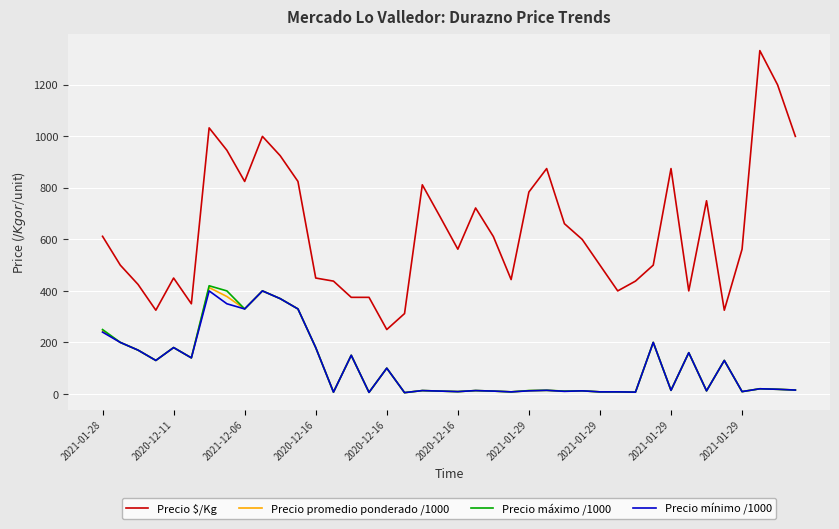

Which series has the widest spread of values?

Precio $/Kg